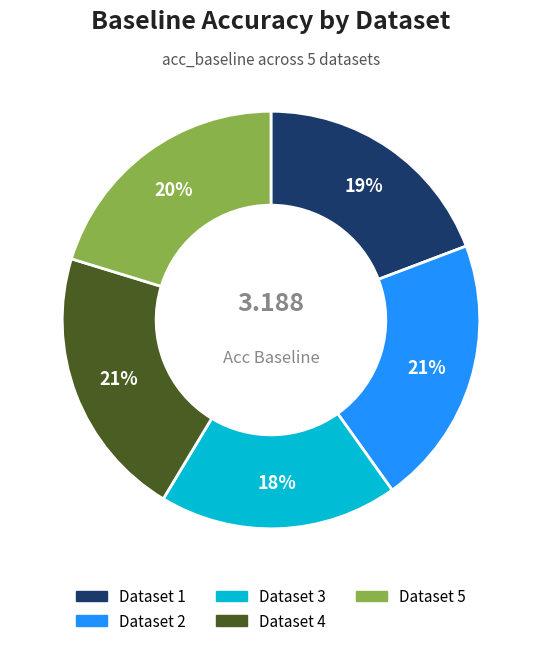

Is there a majority slice in this chart?

No